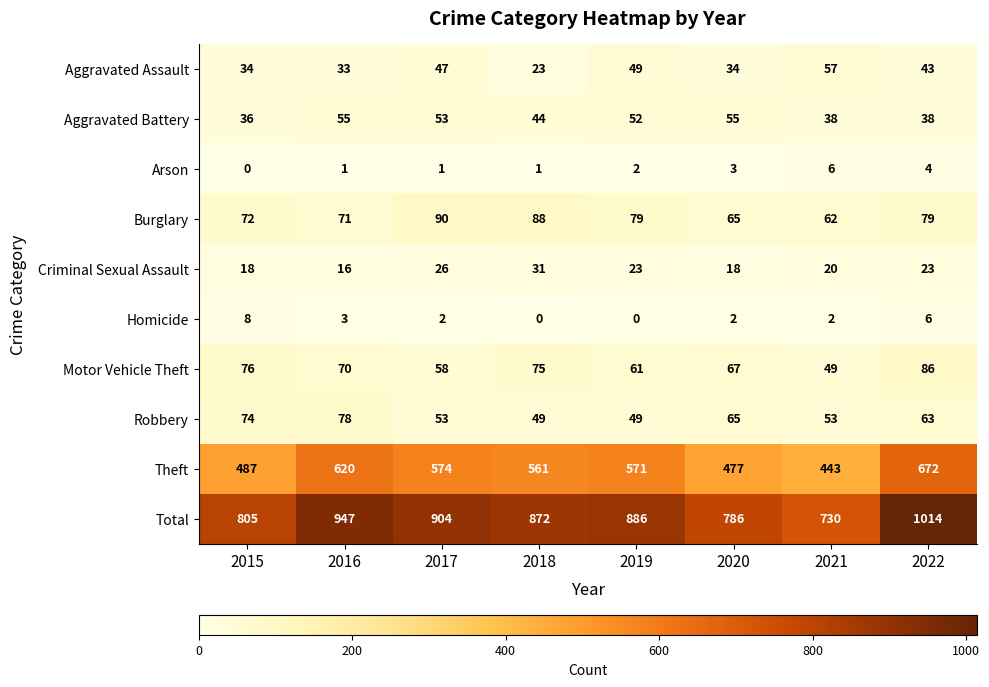

At which label is Aggravated Battery closest to 45?

2018